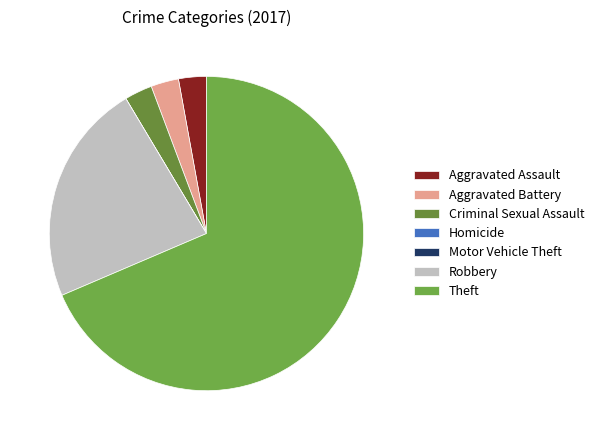

Rank the categories by value from highest to lowest.

Theft, Robbery, Aggravated Assault, Aggravated Battery, Criminal Sexual Assault, Homicide, Motor Vehicle Theft